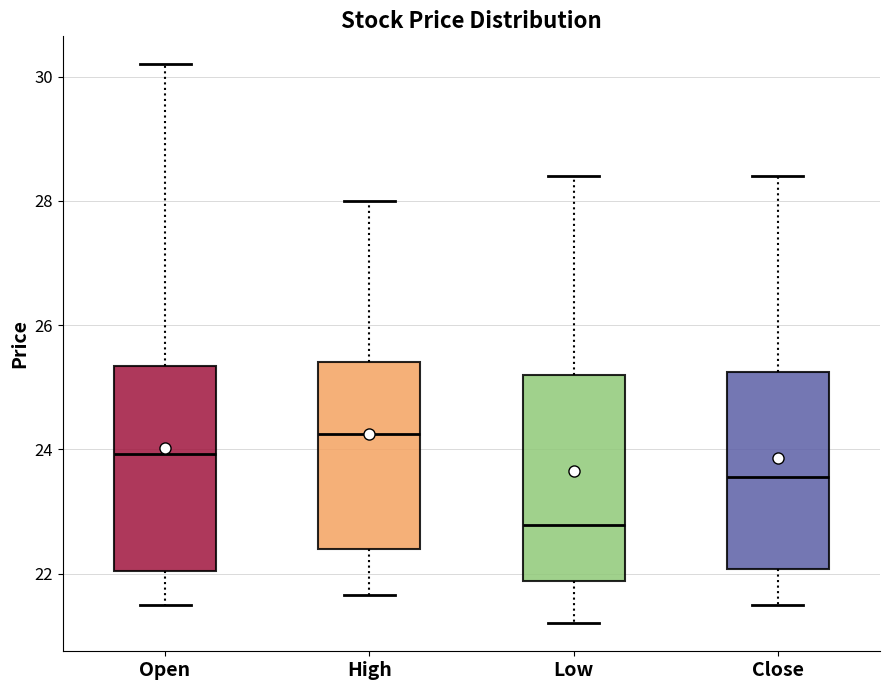

Which box's median line is the lowest?

Low